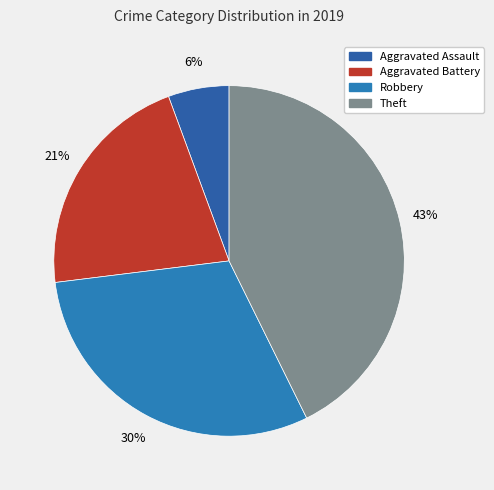

What percentage is the Aggravated Assault slice, to the nearest percent?

6%